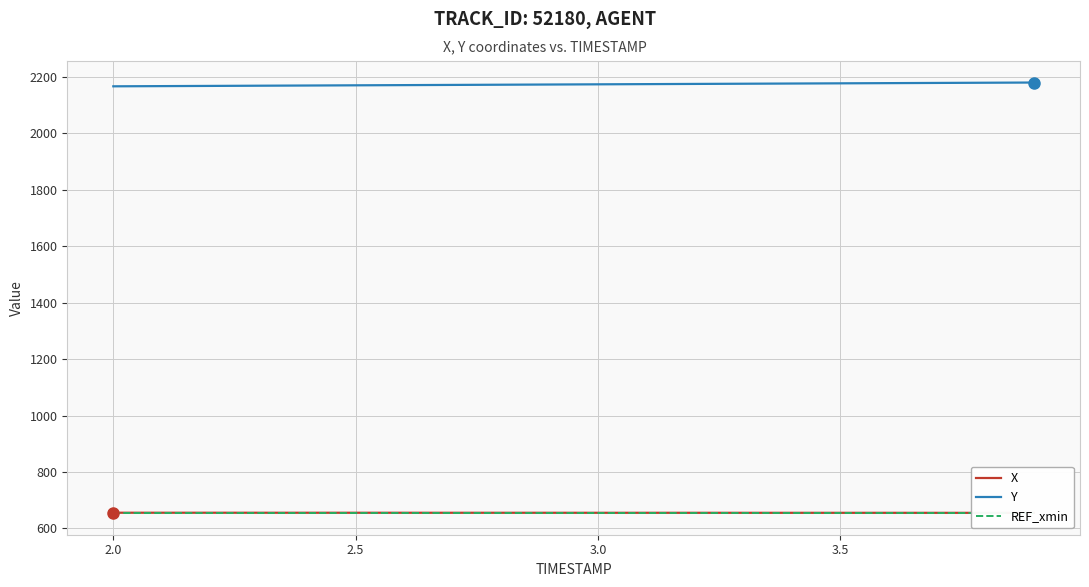

List the series in order of their peak value, highest first.

Y, X, REF_xmin